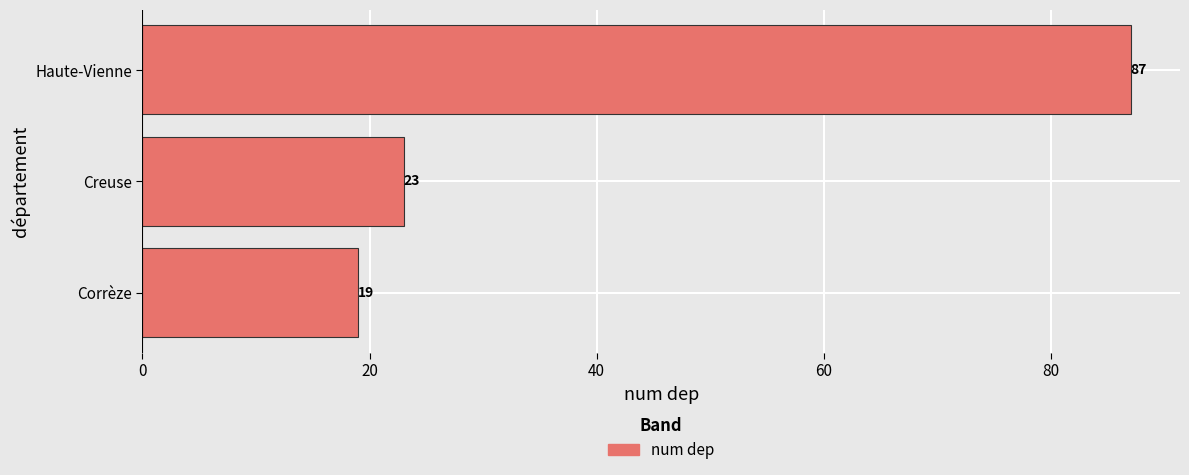

Reading bottom to top, extract all data points from this chart.

Corrèze=19	Creuse=23	Haute-Vienne=87